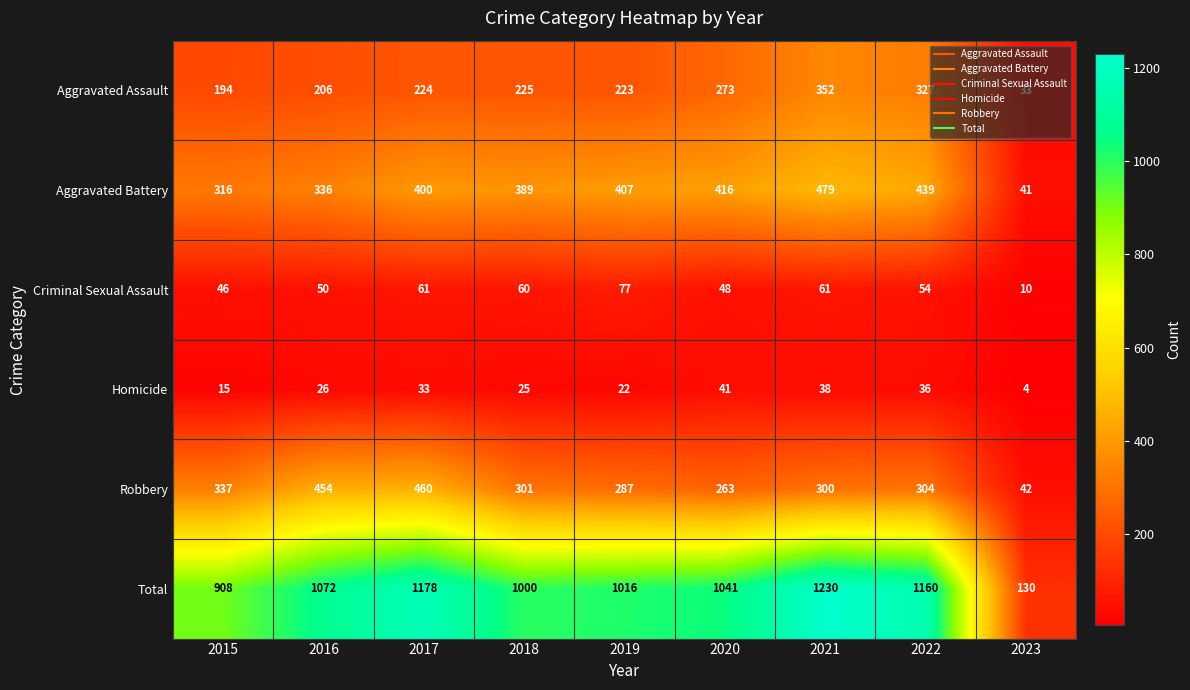

True or false: Criminal Sexual Assault has a value of 10 at 2023.

True